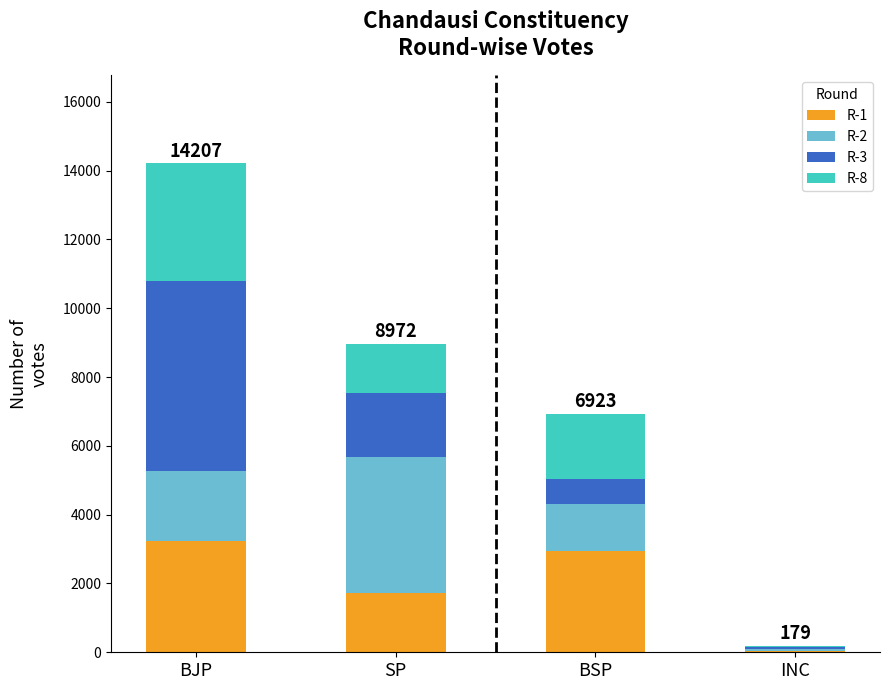

The R-1 series shows 2935 at BSP. True or false?

True